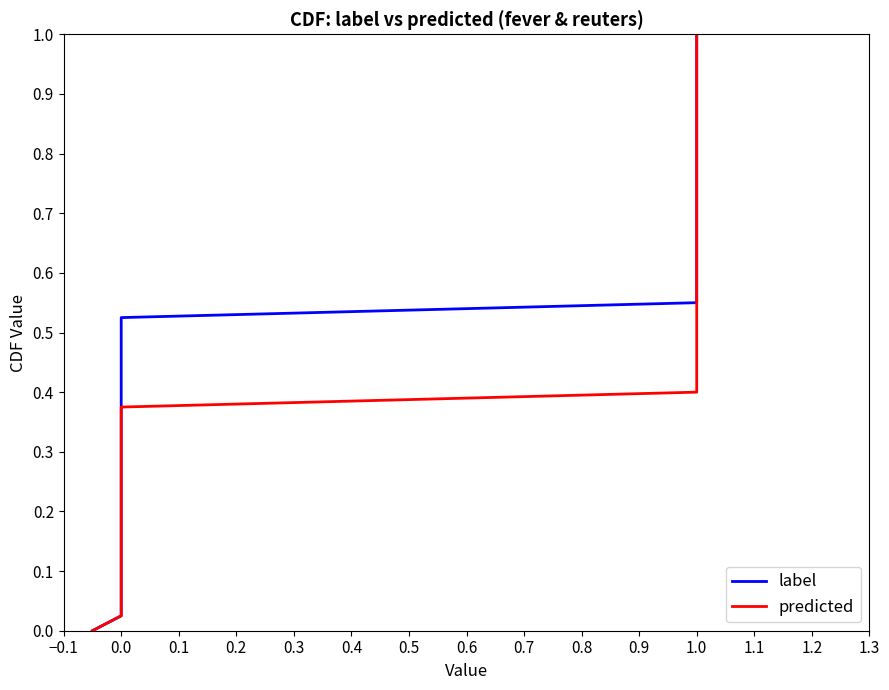

How many series are shown in this chart?

2